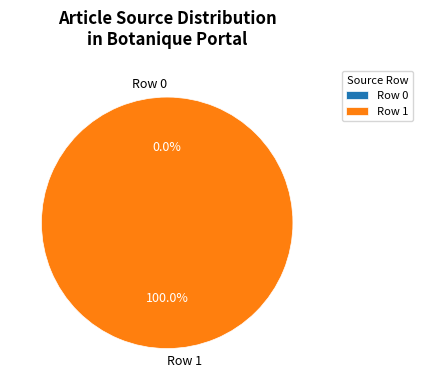

Which slice is the largest?

Row 1